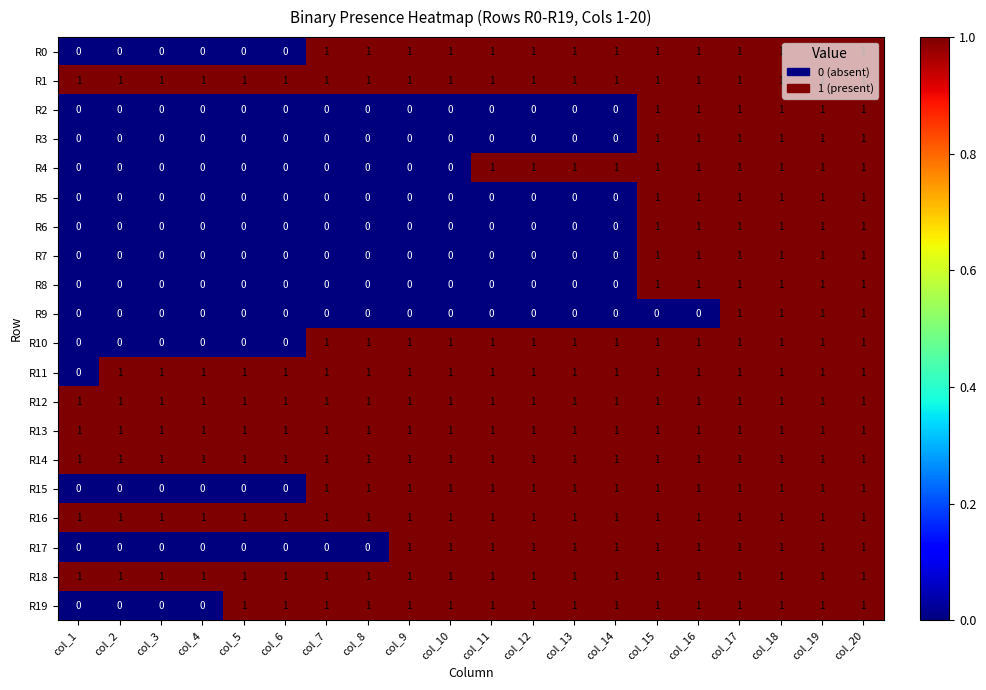

How many data points does each series have?

20